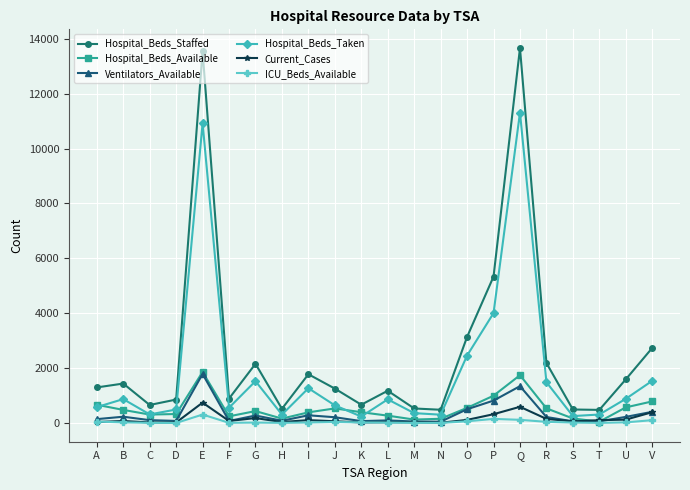

In Ventilators_Available, how many points are lower than both neighbors (excluding endpoints)?

6